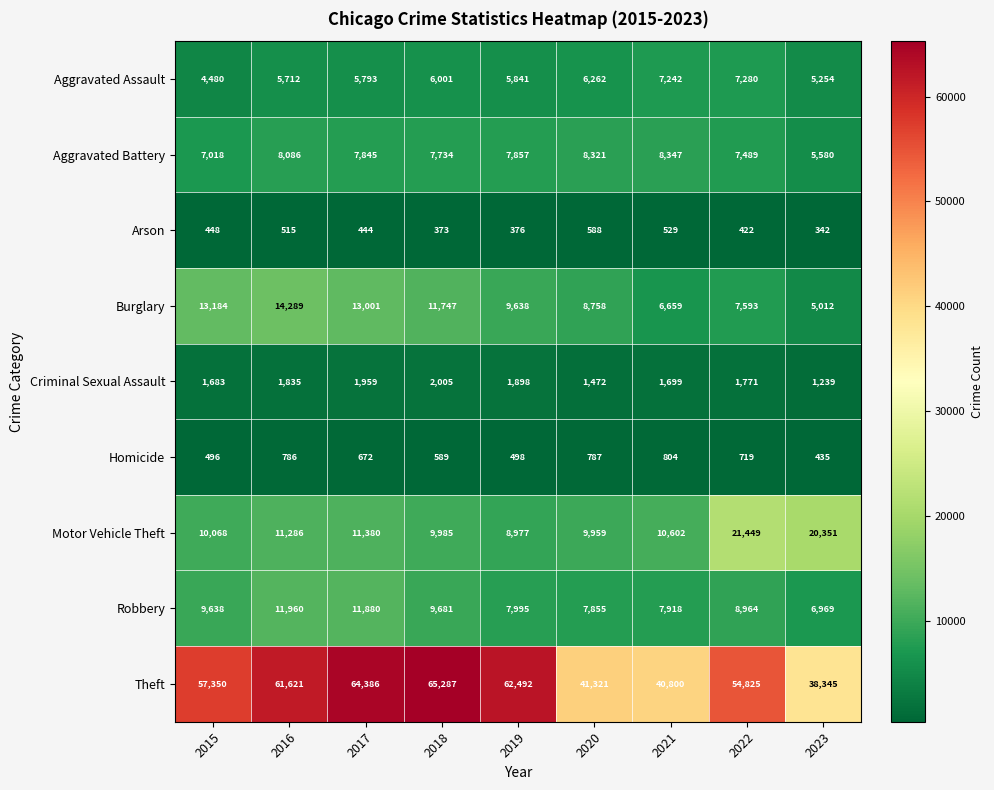

True or false: Criminal Sexual Assault has a value of 1231 at 2019.

False